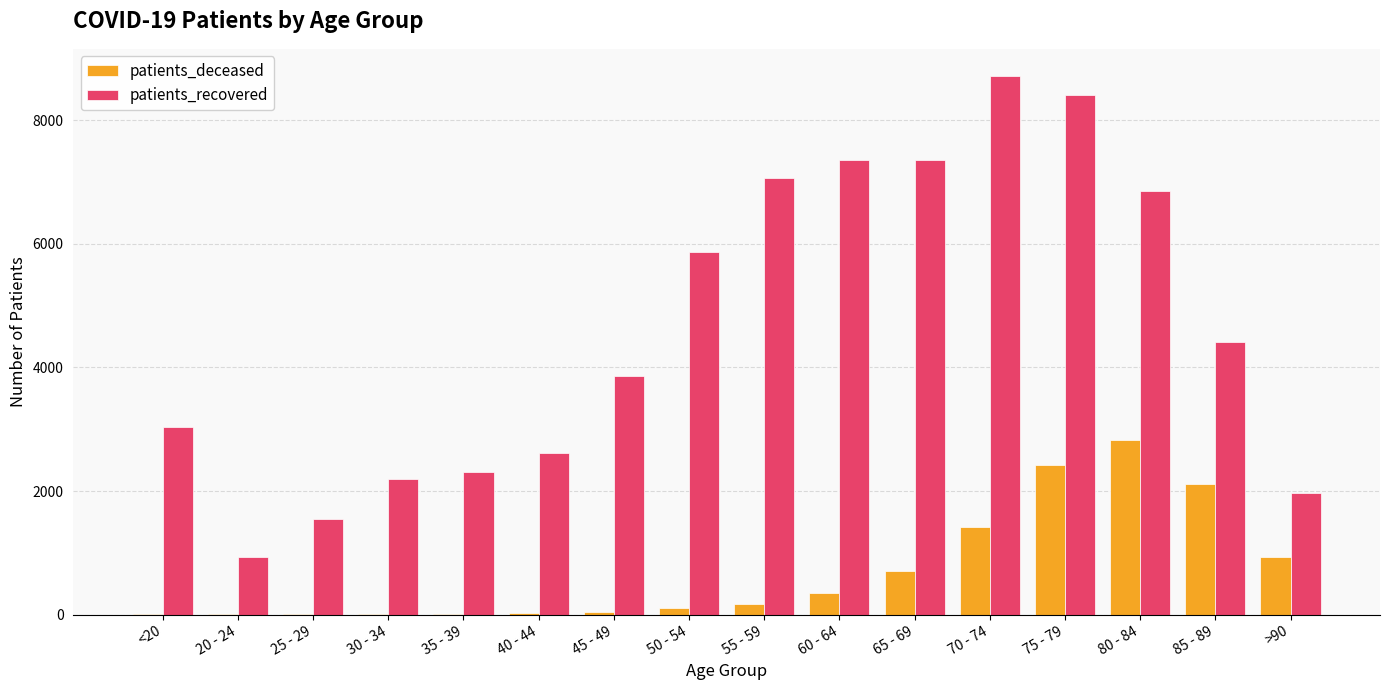

How many distinct data groups are displayed?

2